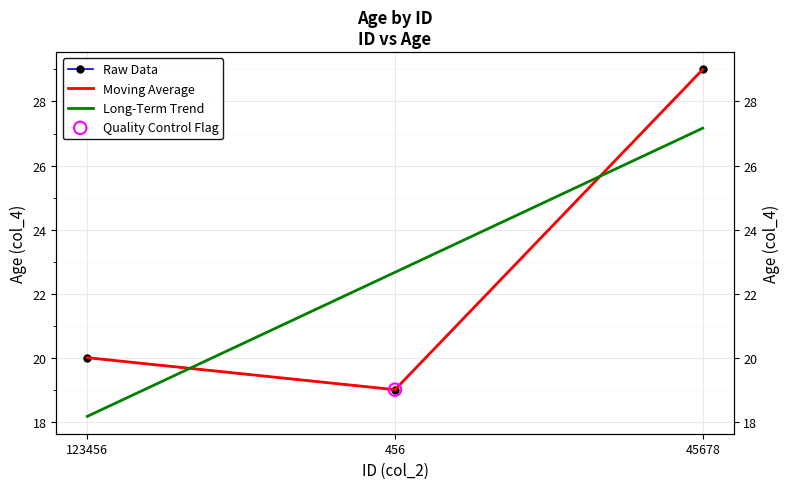

At which category is the sum across all series the highest?

45678